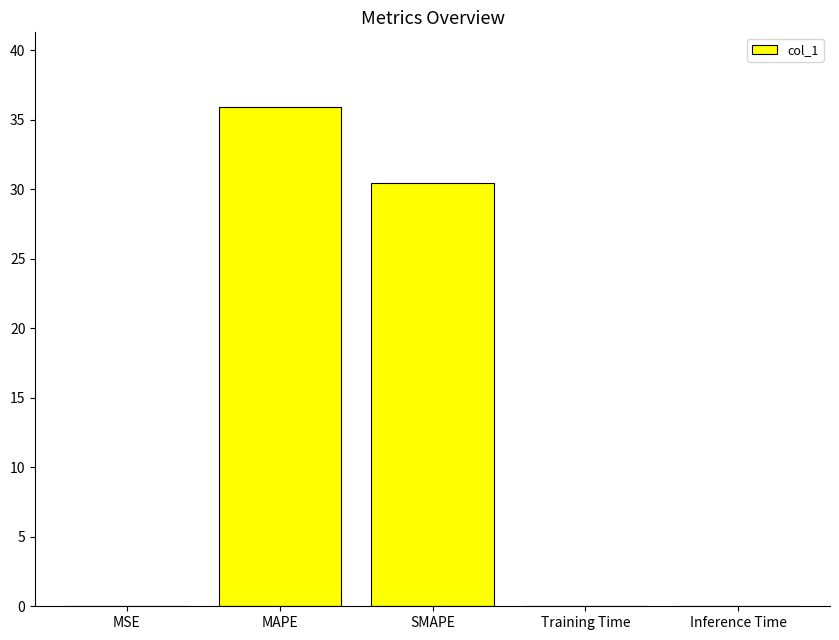

What is the sum of all values?

66.5